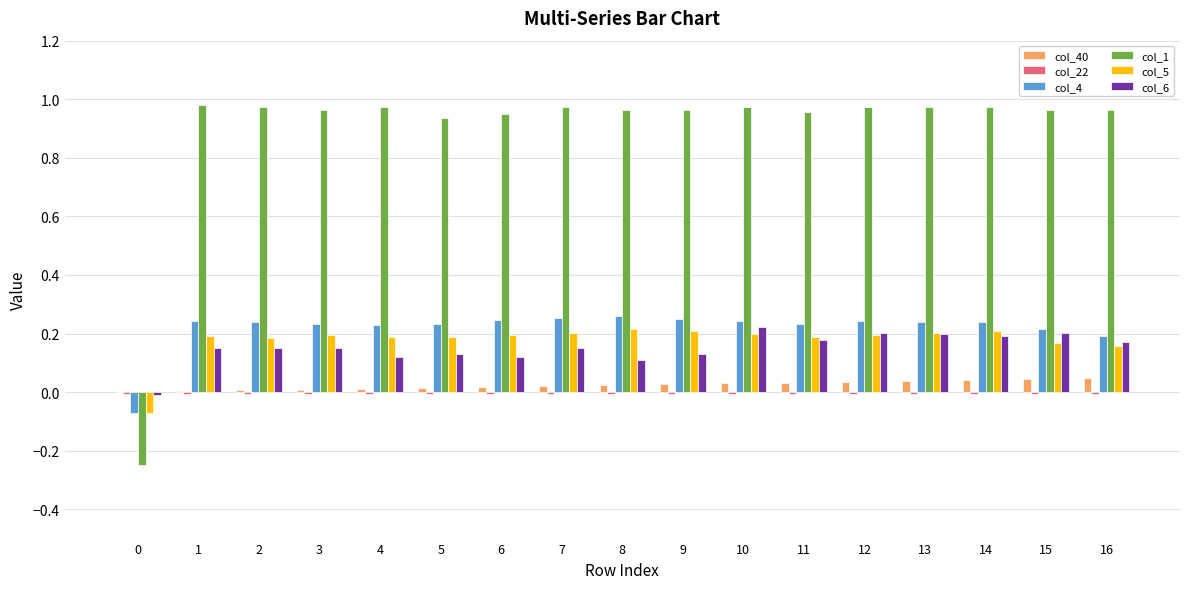

True or false: col_40 has a value of 0.0 at 12.

True